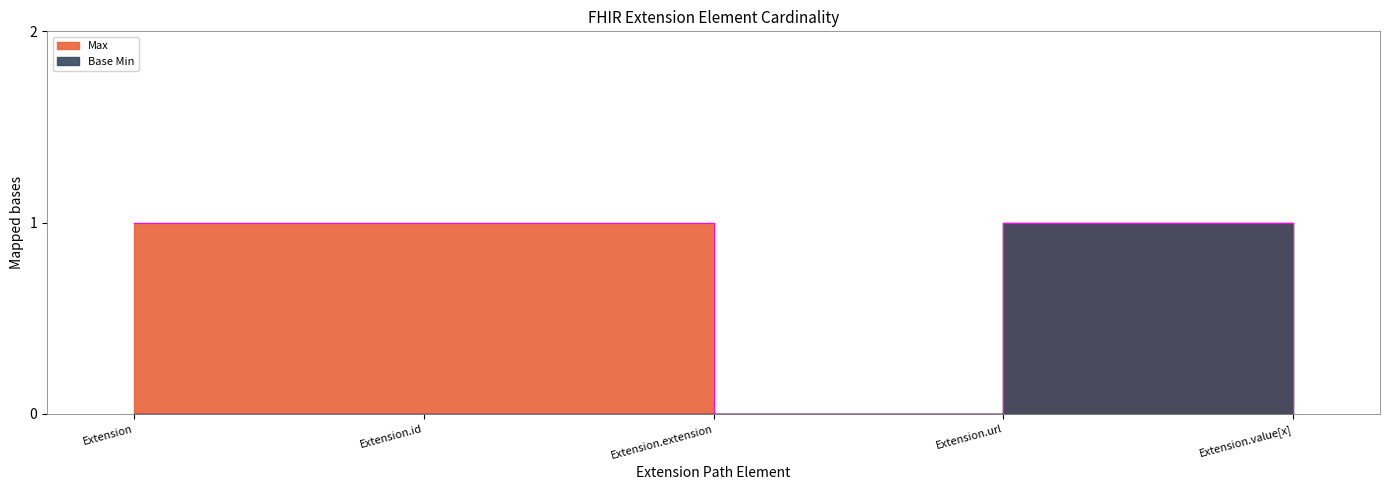

Which has a higher value, Extension.extension or Extension?

Extension